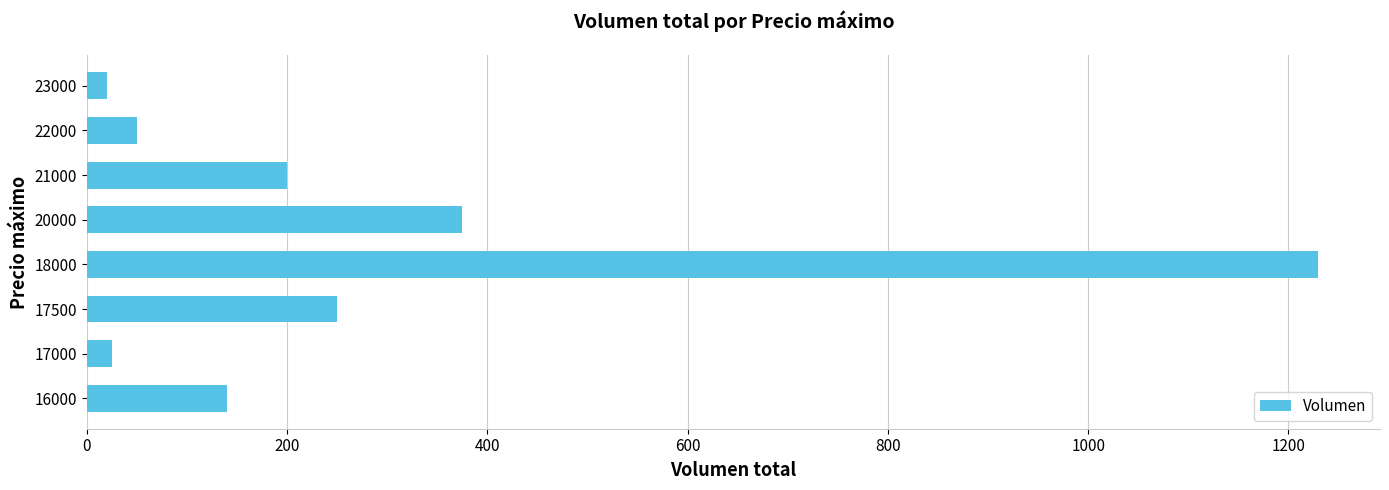

How many distinct data groups are displayed?

1